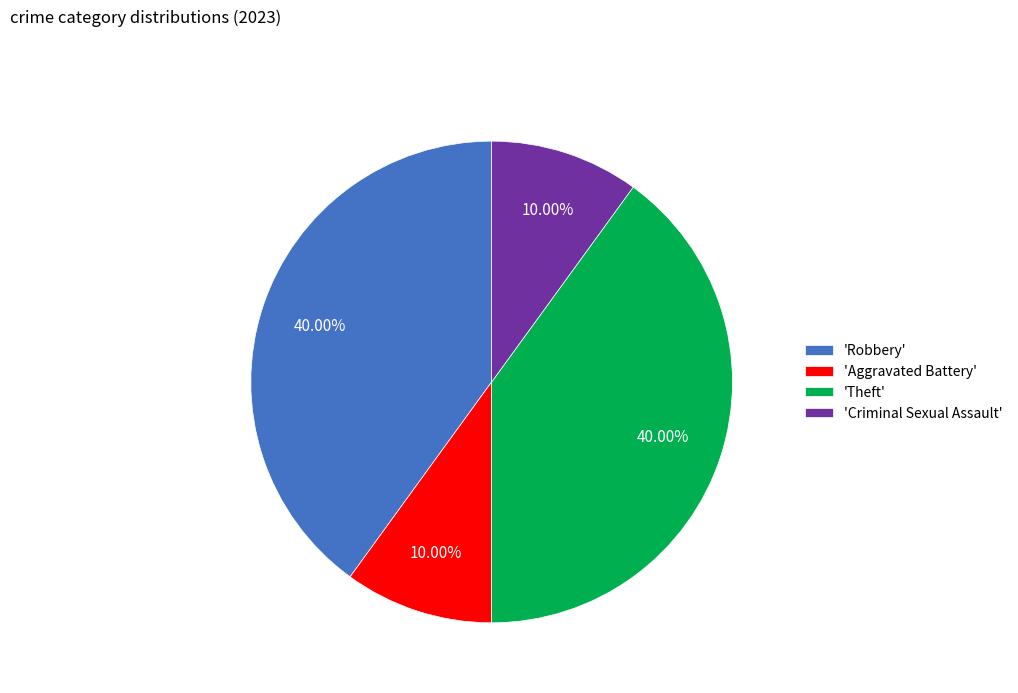

Does any single category account for the majority?

No